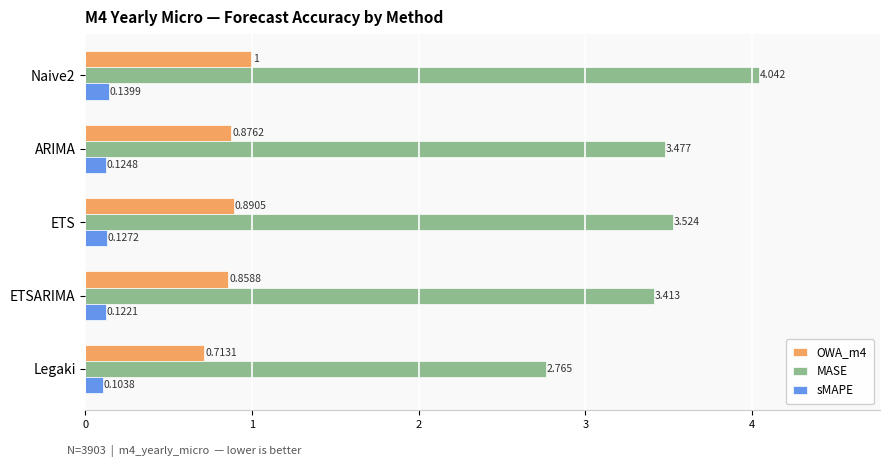

What is the sum of all MASE values?

17.2